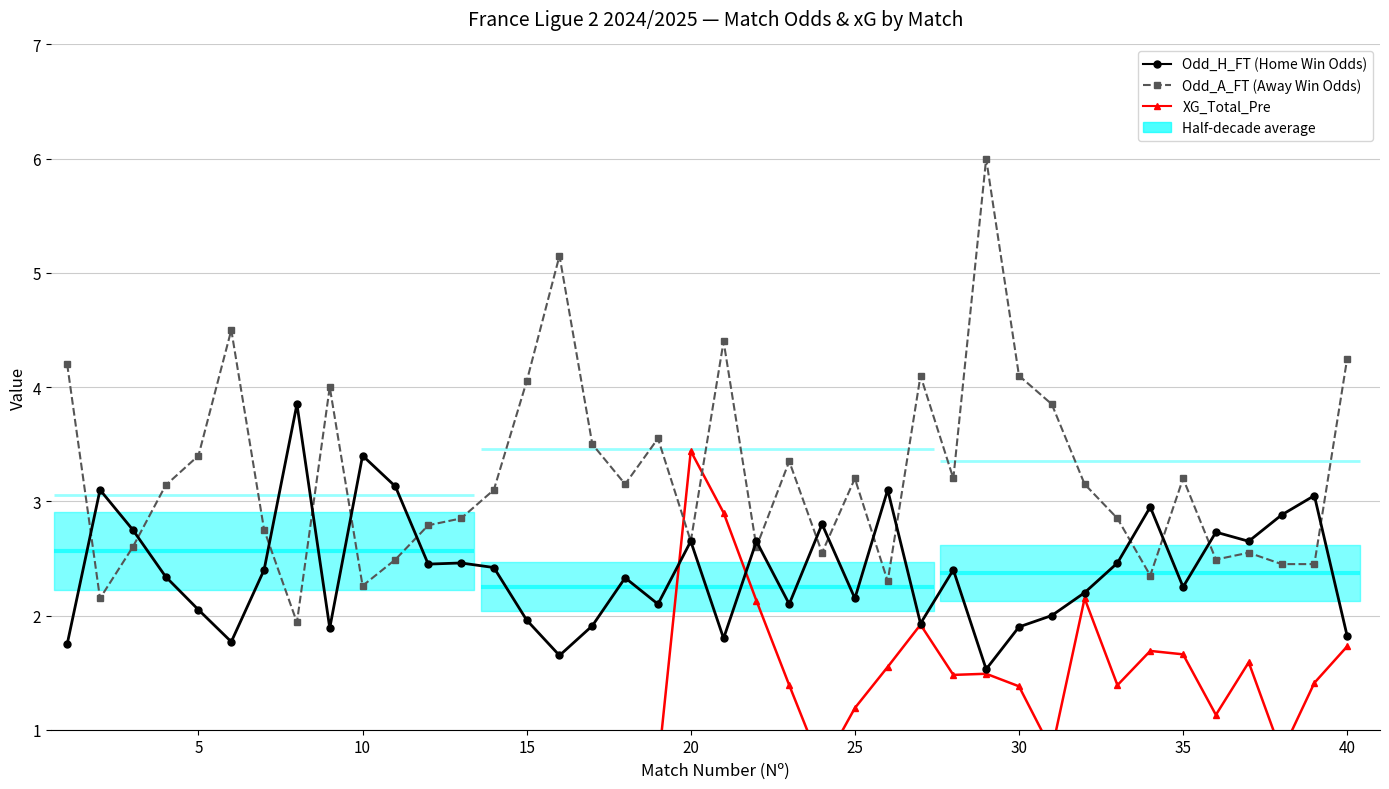

How many values in the Odd_A_FT series are below 3?

18